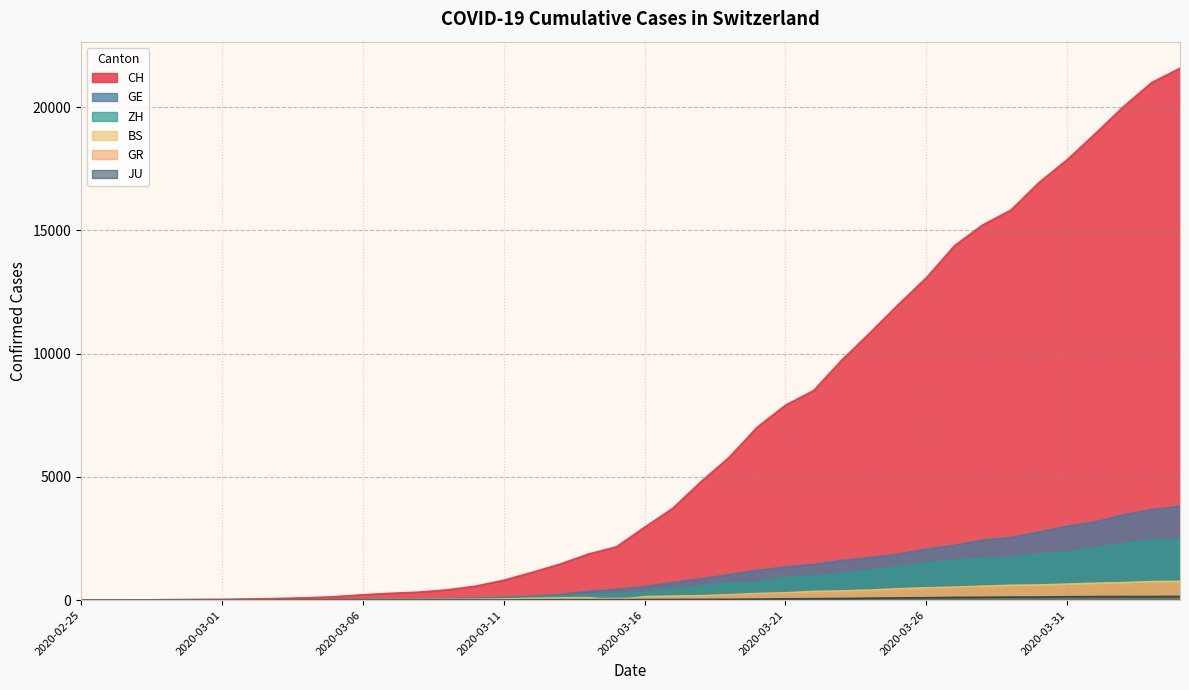

Is it true that CH equals 7019 at 2020-03-20?

True